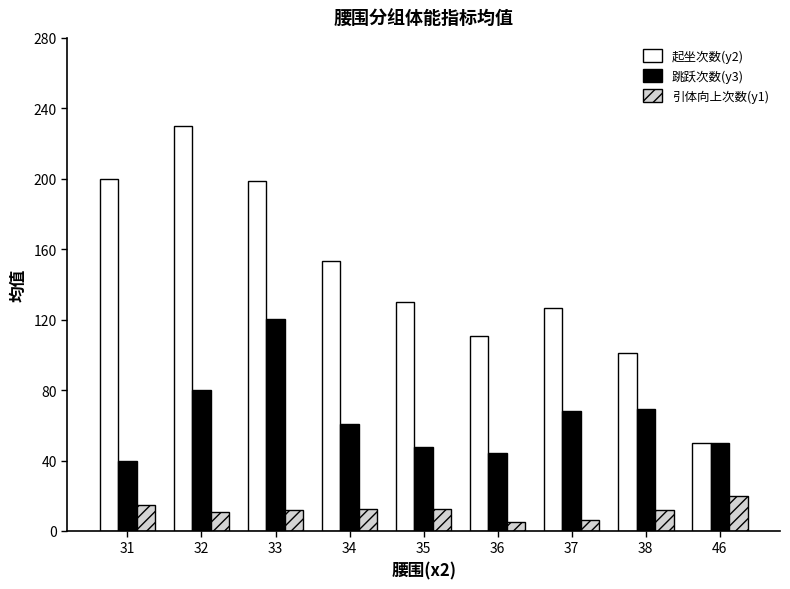

How many data points in 跳跃次数(y3) are less than 61?

4